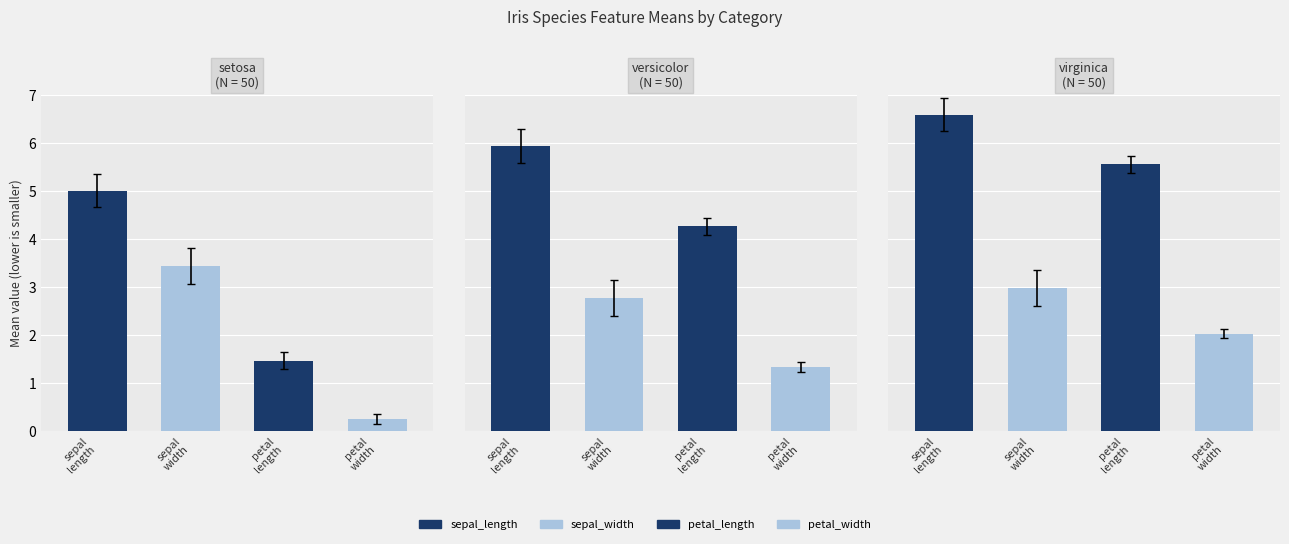

At virginica, list the series in order from smallest to largest.

petal_width, sepal_width, petal_length, sepal_length